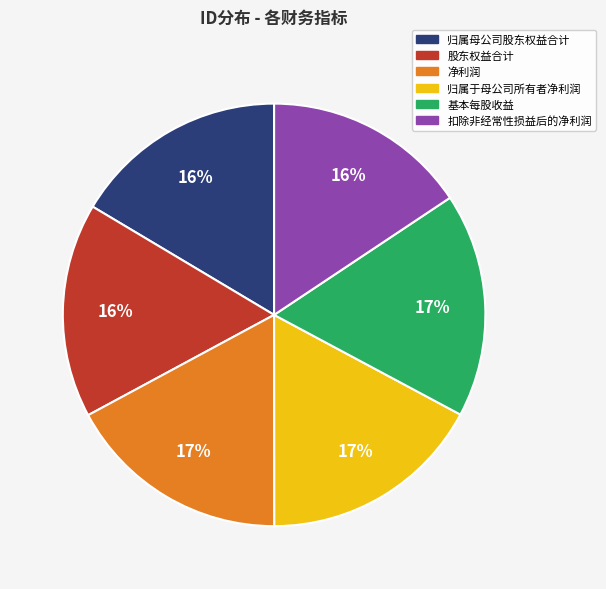

Is the sum of 归属母公司股东权益合计 and 扣除非经常性损益后的净利润 greater than half?

No